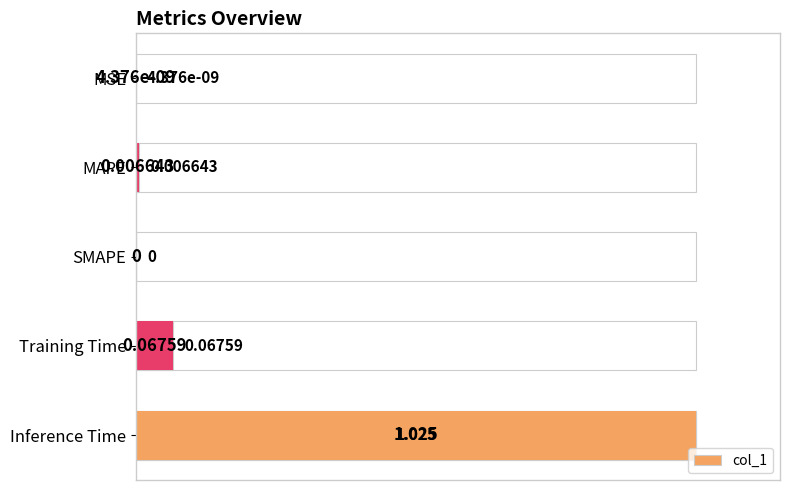

What is the change in value from MAPE to Training Time?

+0.1